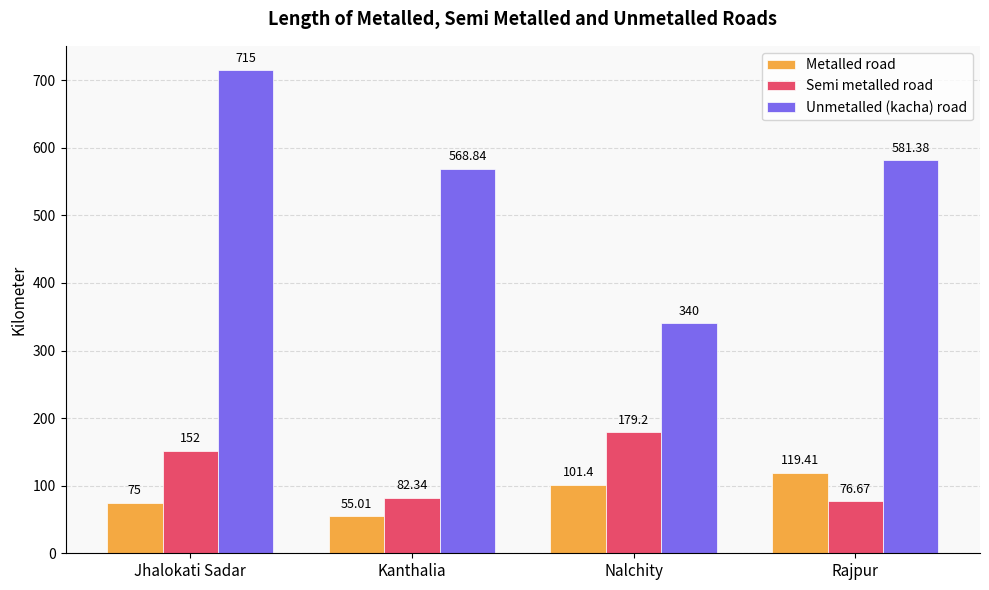

Rank the series at Jhalokati Sadar from lowest to highest value.

Metalled road, Semi metalled road, Unmetalled (kacha) road